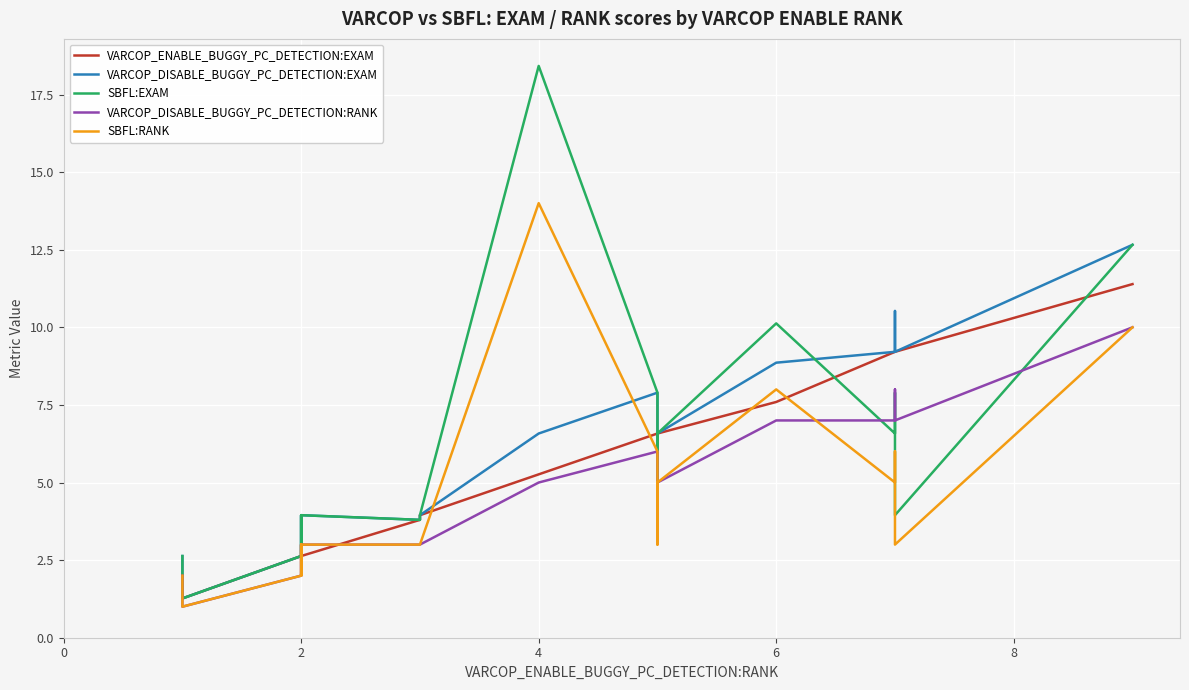

The SBFL:EXAM series shows 6.3 at 2. True or false?

False